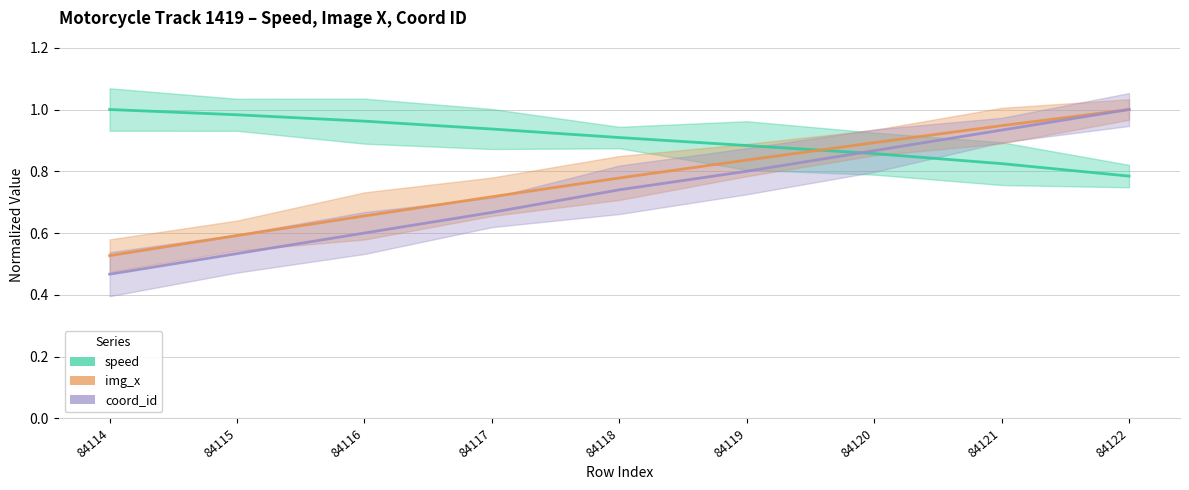

Count the coord_id values in the range 0 to 1.

9